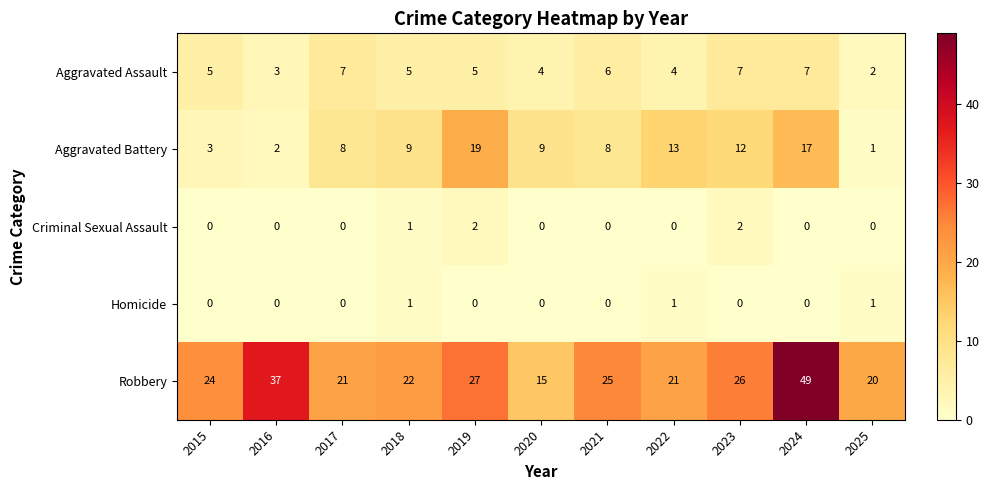

At which label does Robbery reach its peak?

2024